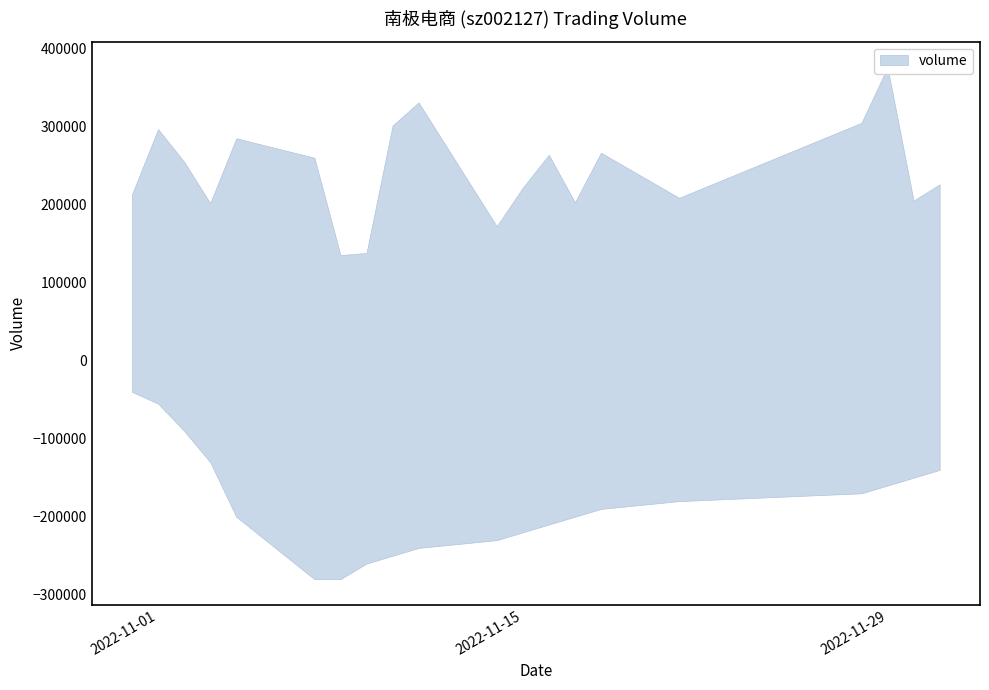

Approximately how many times larger is the value at 2022-11-17 compared to 2022-11-28?

0.7